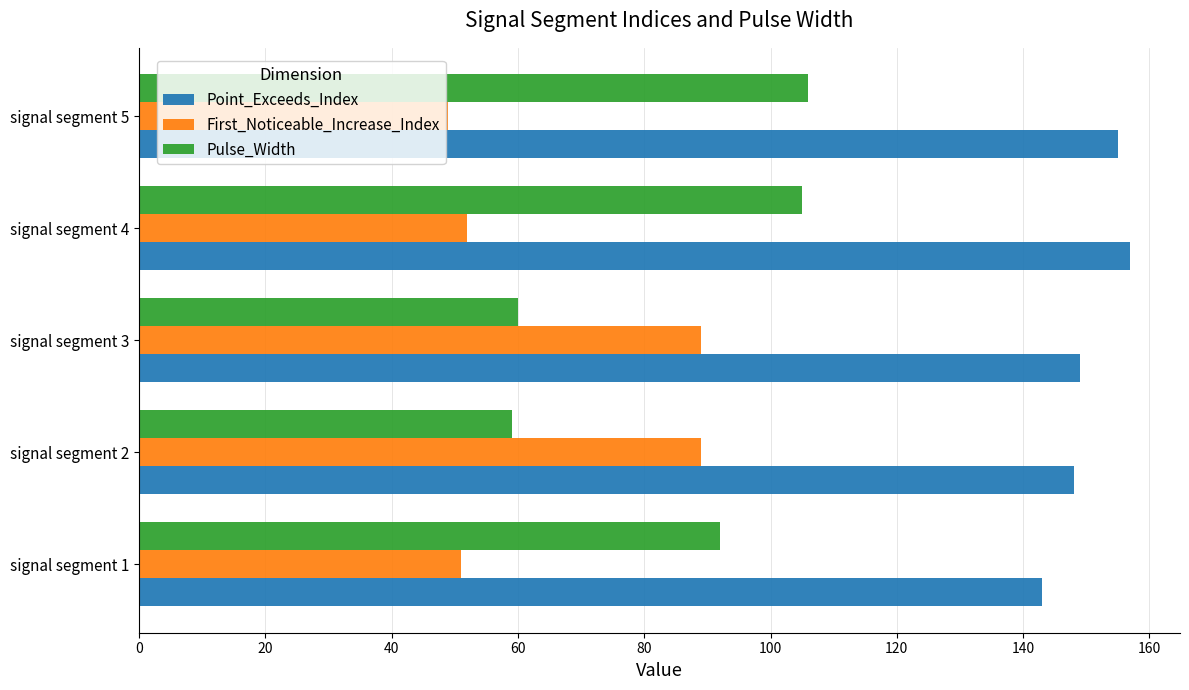

Which series has the largest total across all categories?

Point_Exceeds_Index